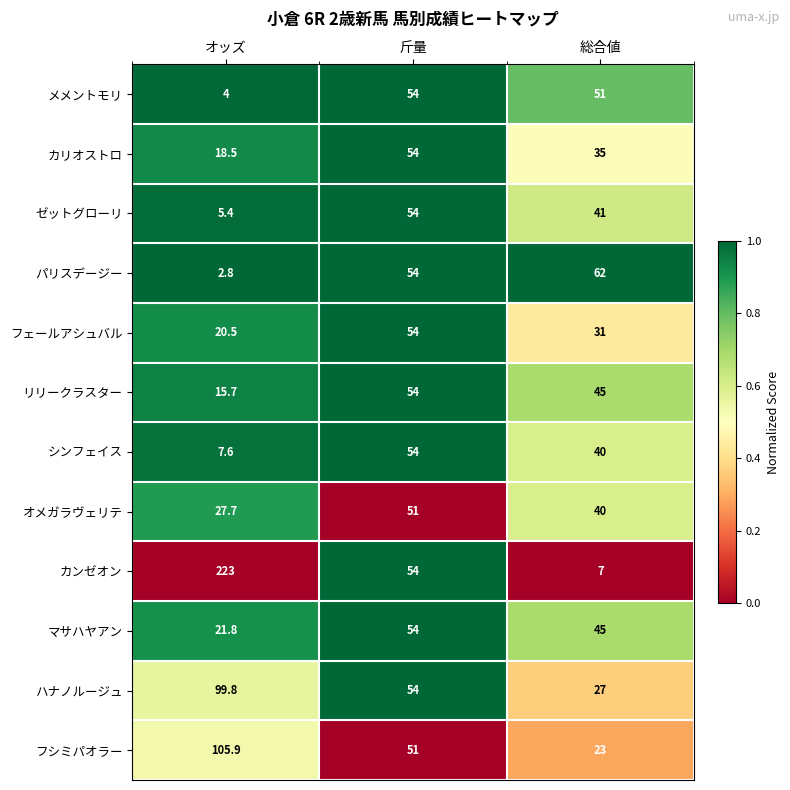

Is it true that シンフェイス equals 7.6 at オッズ?

True